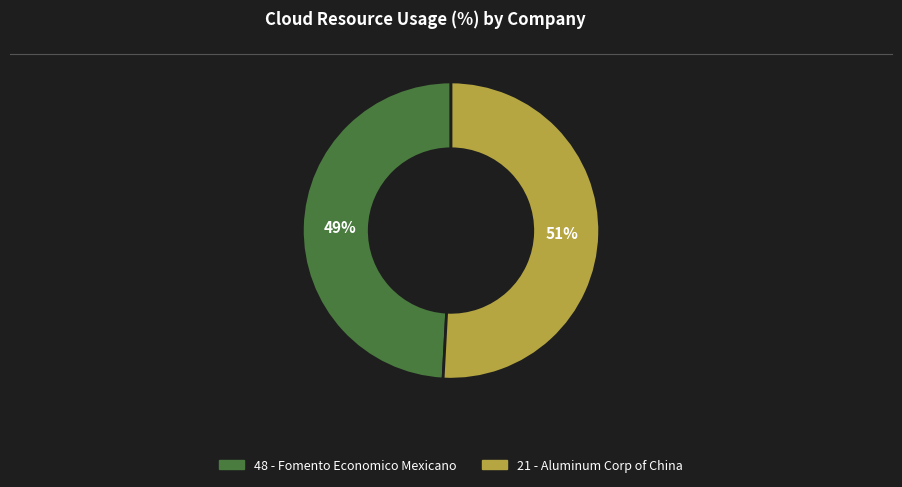

Is it true that 48 - Fomento Economico Mexicano is 42% of the pie?

False